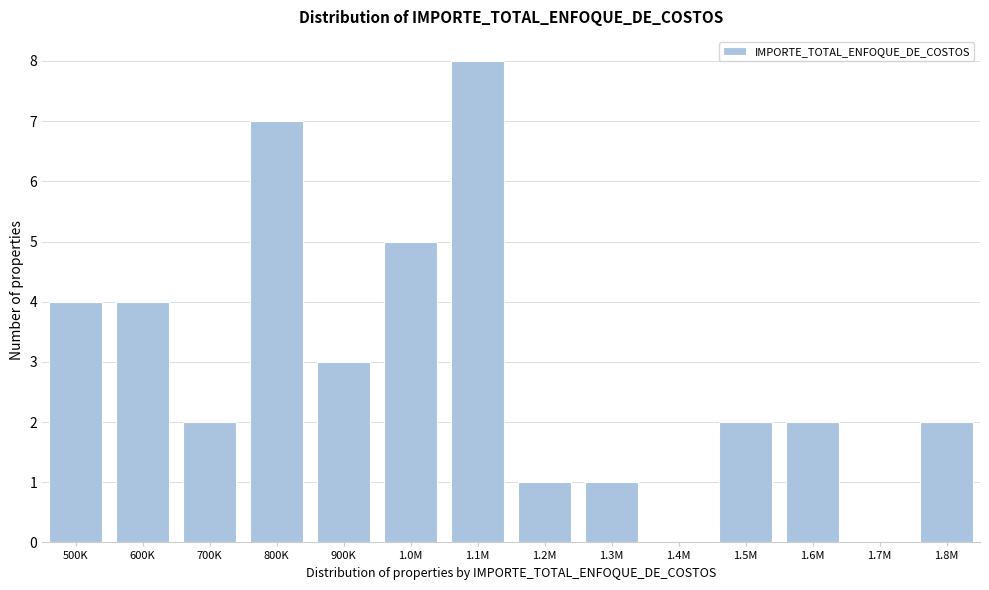

Reading left to right, what are all the values shown in this chart?

500K=4	600K=4	700K=2	800K=7	900K=3	1.0M=5	1.1M=8	1.2M=1	1.3M=1	1.4M=0	1.5M=2	1.6M=2	1.7M=0	1.8M=2